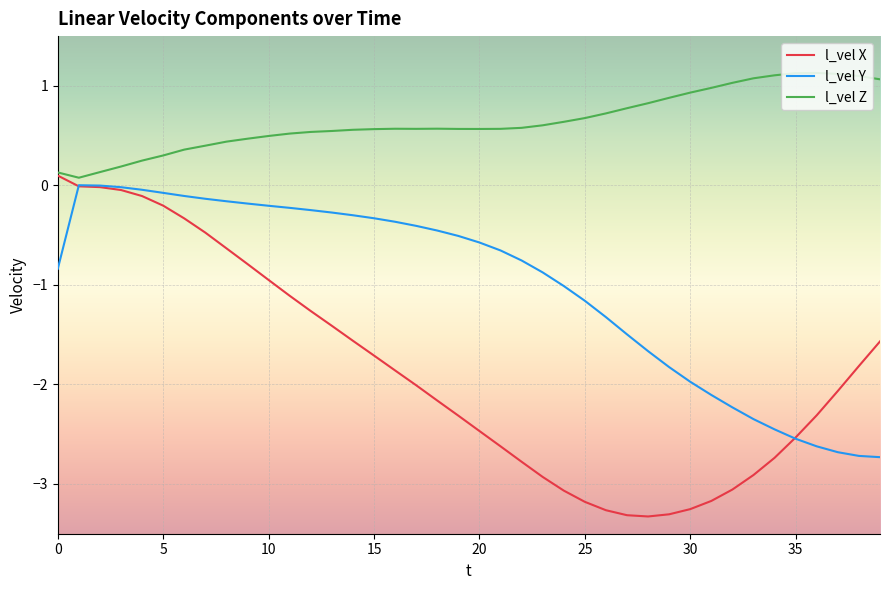

Which series has the largest total across all categories?

l_vel Z